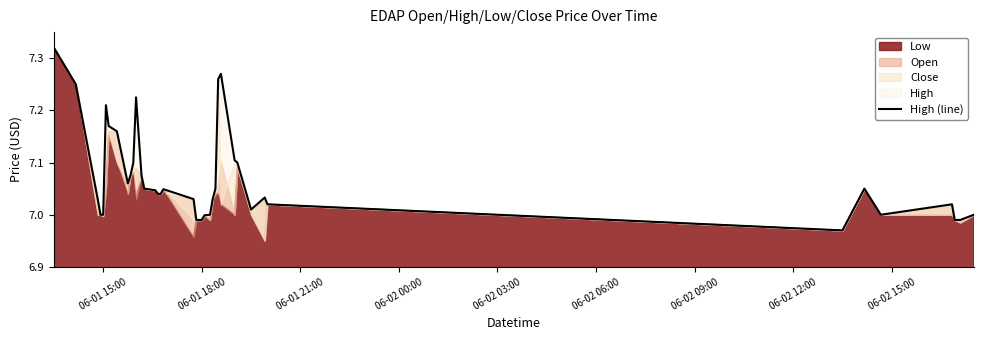

Reading left to right, list all the values displayed in this chart.

7.3	7.2	7.0	7.0	7.0	7.2	7.2	7.2	7.1	7.1	7.1	7.2	7.1	7.0	7.0	7.0	7.0	7.0	7.0	7.0	7.0	7.0	7.0	7.0	7.0	7.0	7.3	7.3	7.1	7.1	7.0	7.0	7.0	7.0	7.0	7.0	7.0	7.0	7.0	7.0